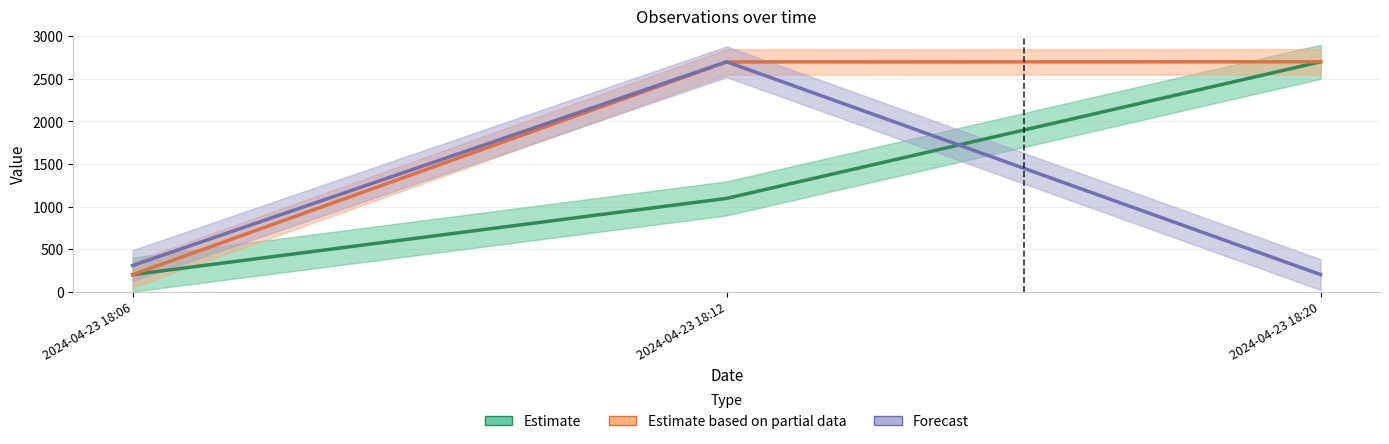

Where is Estimate nearest to the value 1450?

2024-04-23 18:12